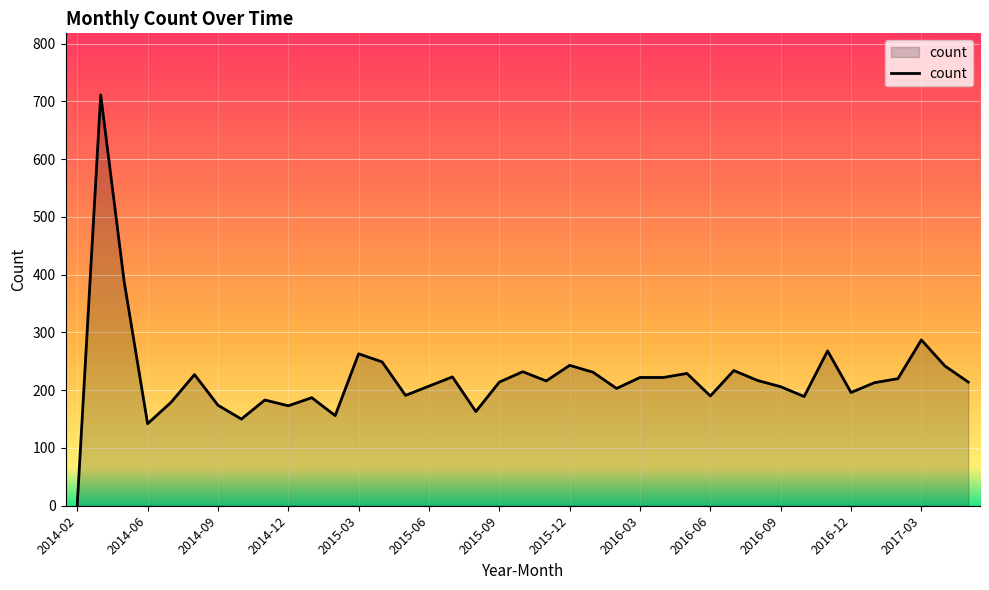

What is the maximum value shown in the chart?

711